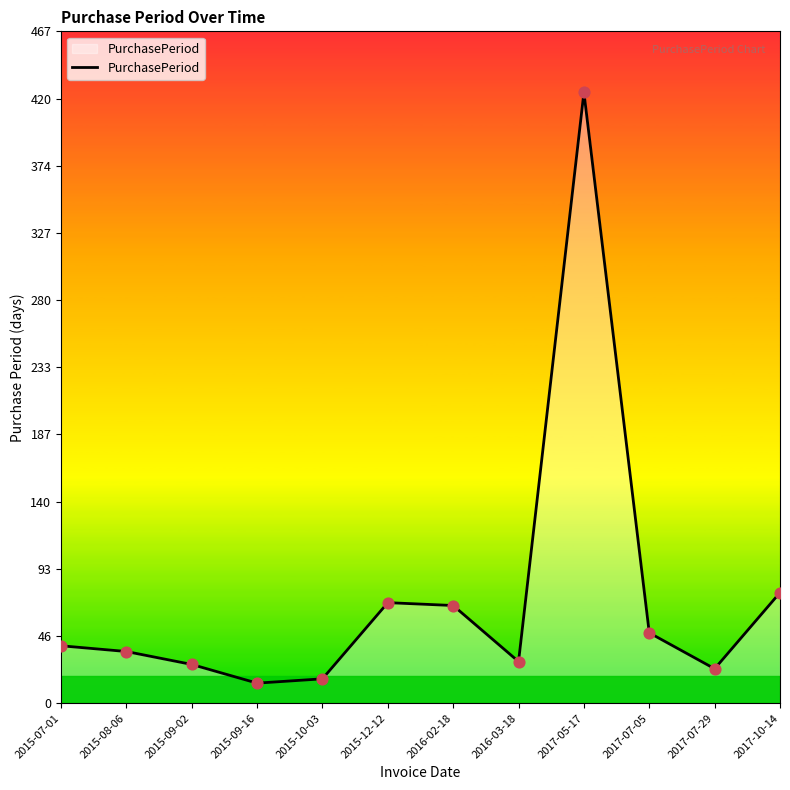

What is the change in value from 2015-10-03 to 2017-10-14?

+60